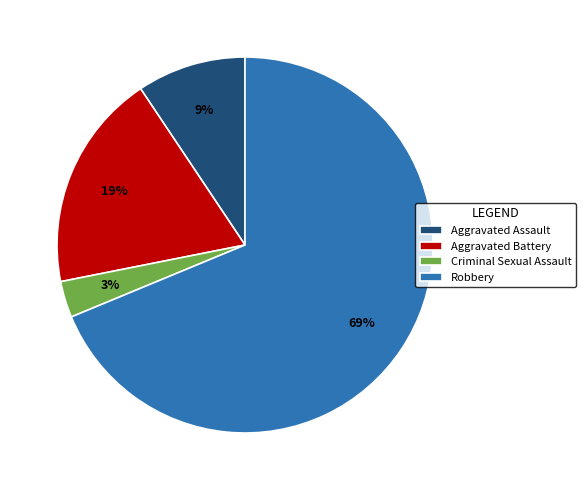

What is the largest slice in the pie chart?

Robbery